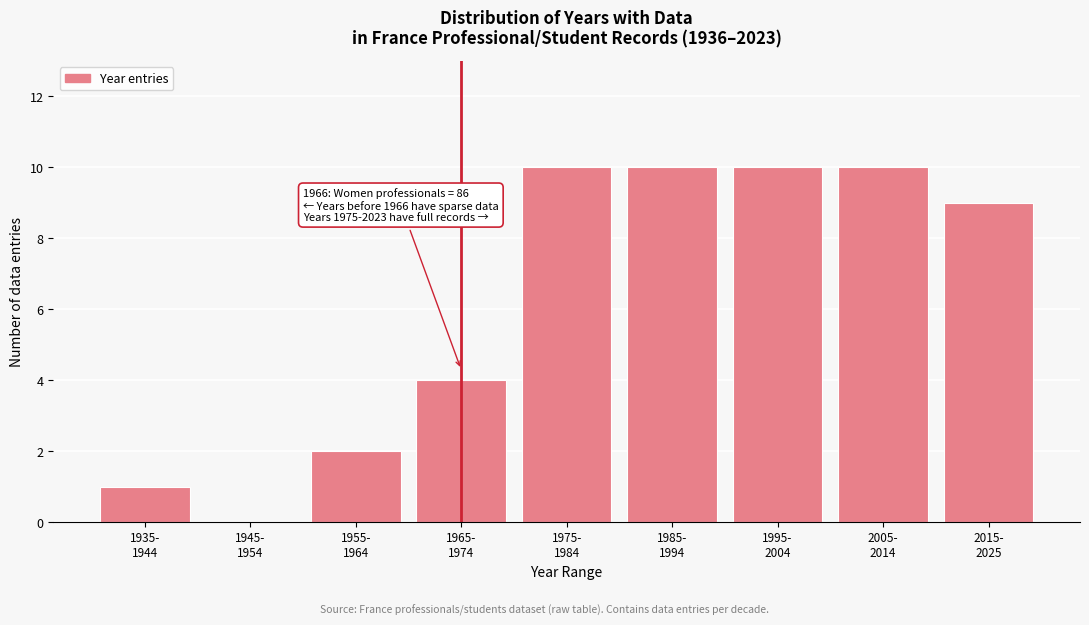

What is the greatest value displayed?

10